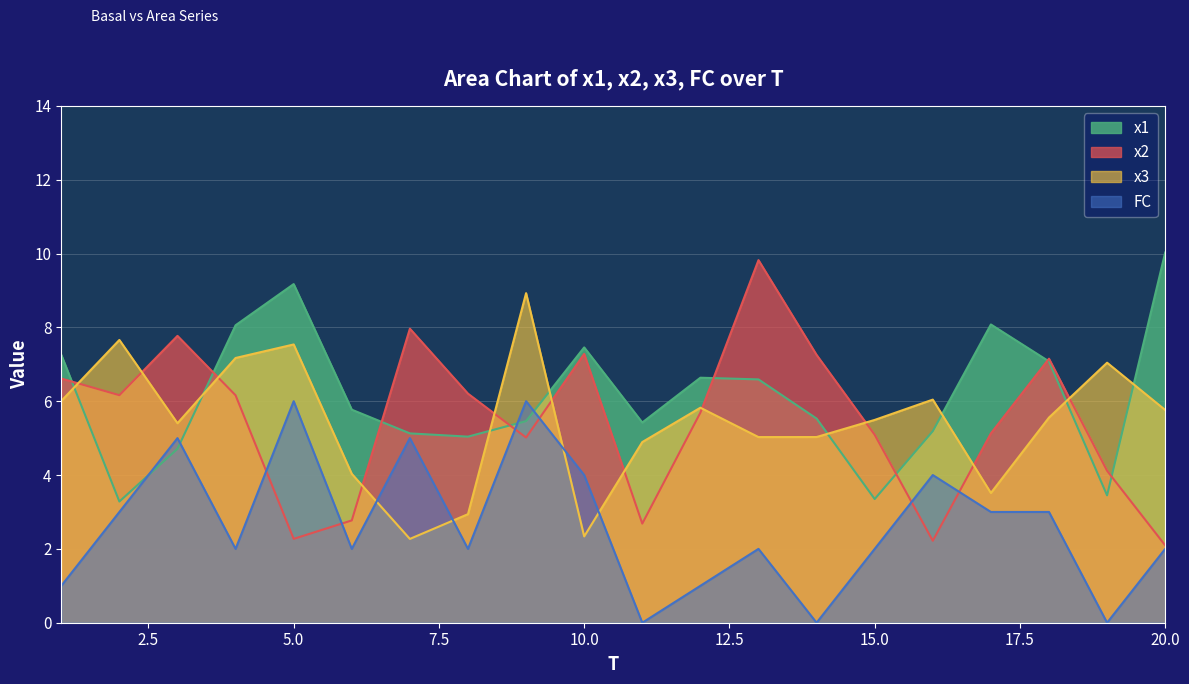

How many lines are shown in the chart?

4